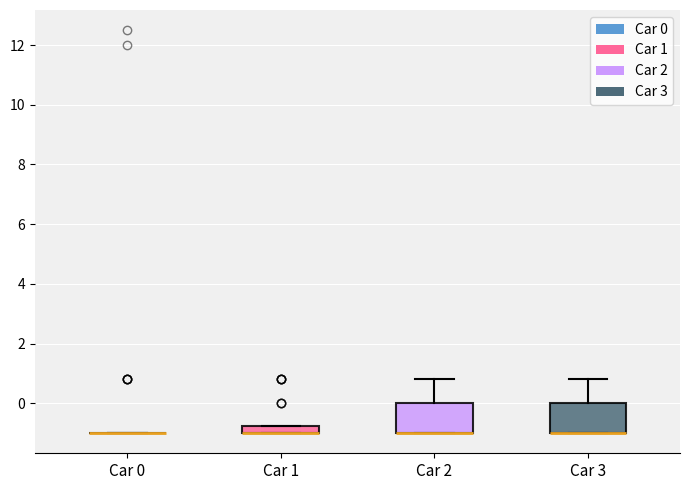

Where is the lower edge of the box for Car 2 on the y-axis? The values are not printed on the chart, so give them approximately, as read against the axis.

-1.0